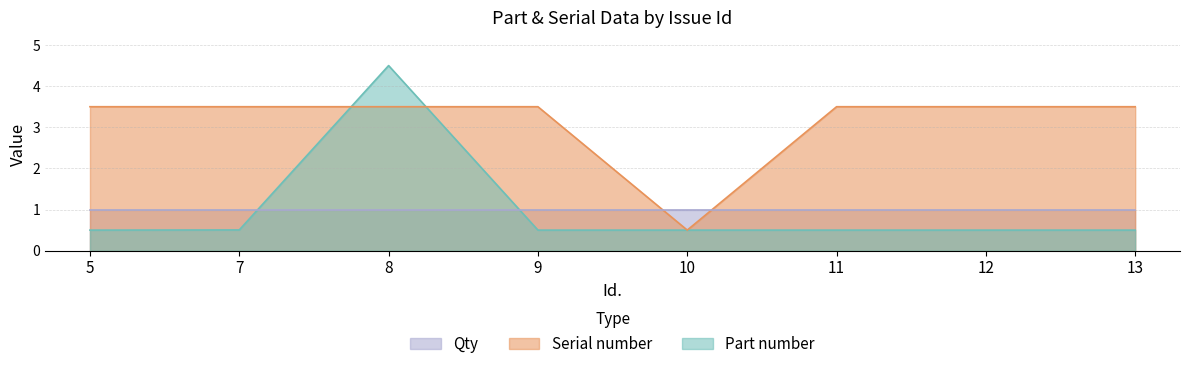

Where is the first local minimum for Serial number?

10